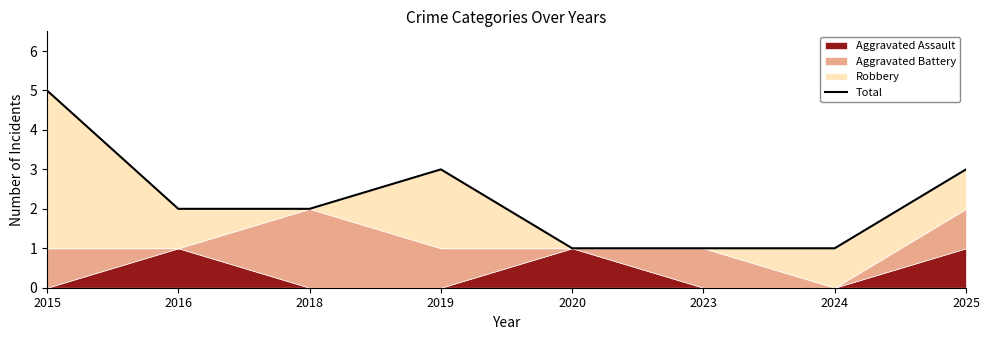

Which label corresponds to the smallest value in the chart?

2020